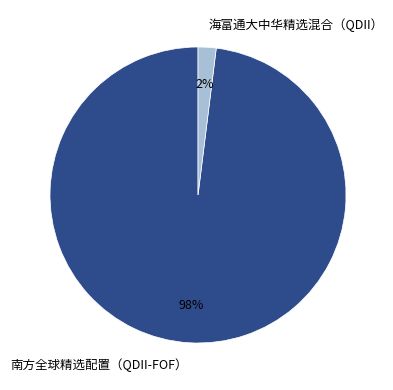

What is the largest slice in the pie chart?

南方全球精选配置（QDII-FOF）